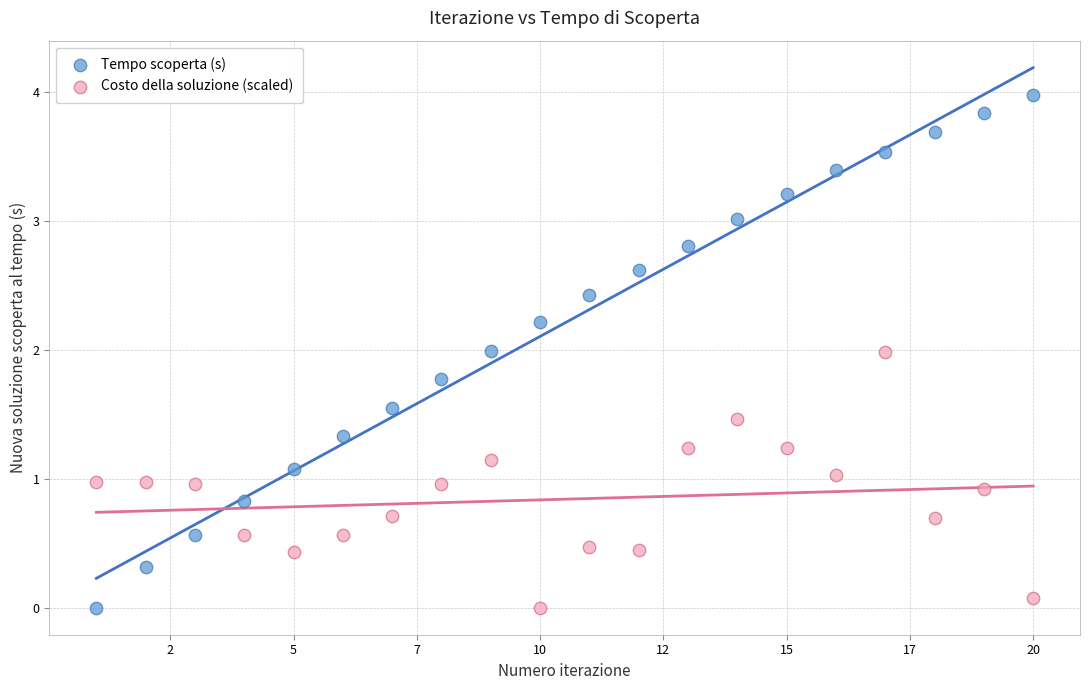

What are all the series names shown in the legend?

Tempo scoperta (s), Costo della soluzione (scaled)